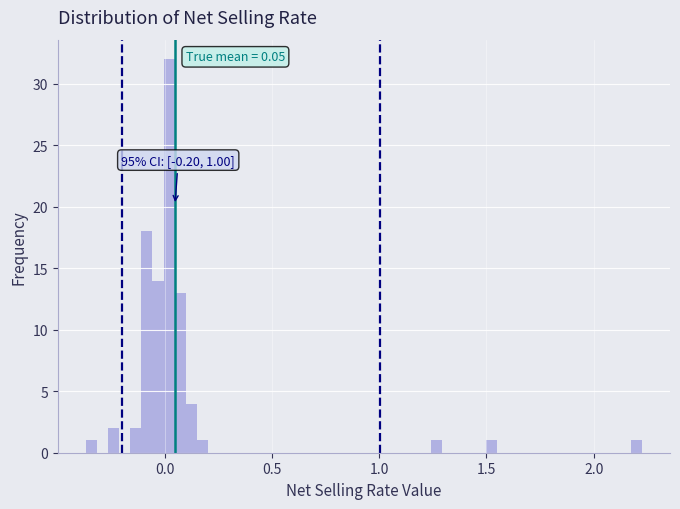

Around what value on the x-axis is the tallest bar? Give the approximate position of its centre, as read against the axis.

0.00